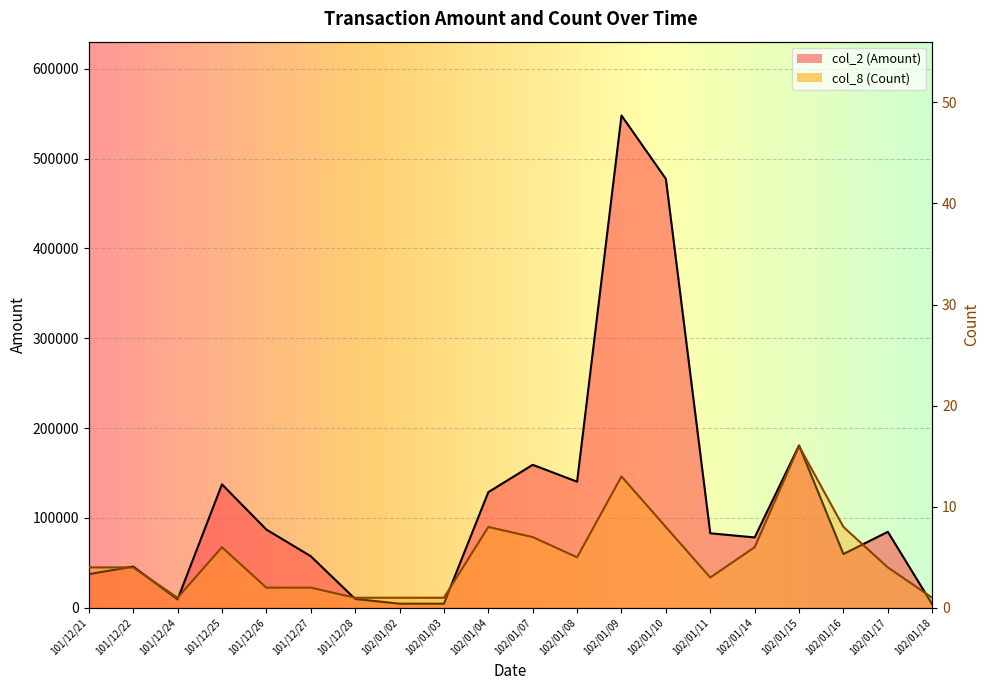

Reading right to left, extract all data points from this chart.

col_2 (Amount): 102/01/18=3960	102/01/17=84600	102/01/16=59910	102/01/15=180730	102/01/14=78380	102/01/11=83000	102/01/10=477380	102/01/09=547900	102/01/08=140400	102/01/07=159190	102/01/04=128740	102/01/03=4650	102/01/02=4650	101/12/28=9900	101/12/27=57500	101/12/26=87150	101/12/25=137450	101/12/24=9300	101/12/22=45900	101/12/21=37530
col_8 (Count): 102/01/18=1	102/01/17=4	102/01/16=8	102/01/15=16	102/01/14=6	102/01/11=3	102/01/10=8	102/01/09=13	102/01/08=5	102/01/07=7	102/01/04=8	102/01/03=1	102/01/02=1	101/12/28=1	101/12/27=2	101/12/26=2	101/12/25=6	101/12/24=1	101/12/22=4	101/12/21=4